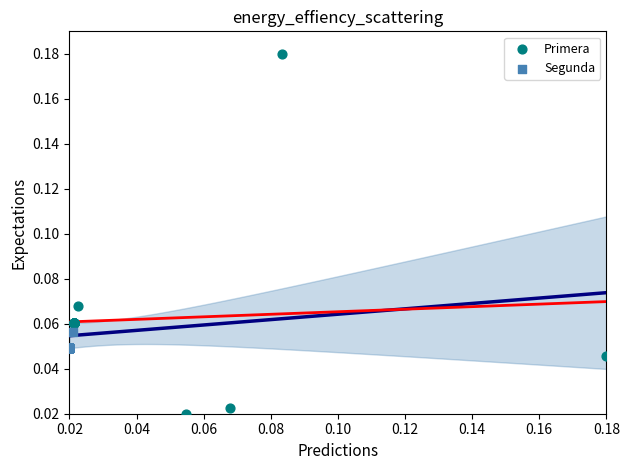

What are all the series names shown in the legend?

Primera, Segunda